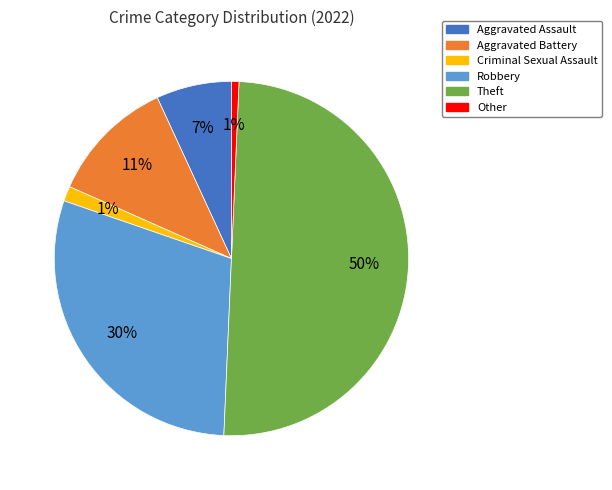

To the nearest percent, what is the average slice percentage?

17%